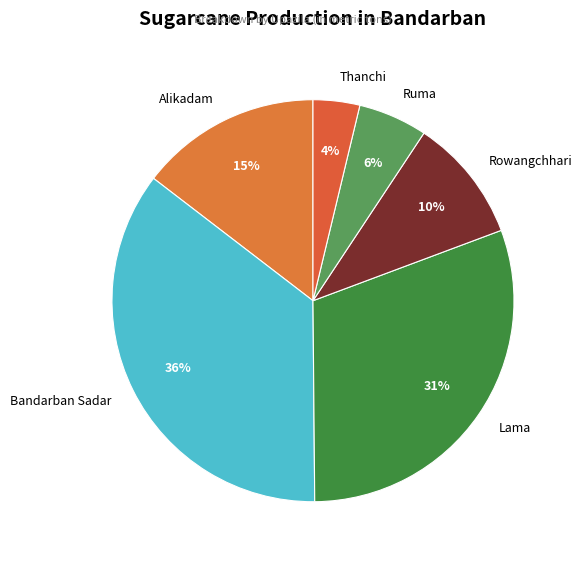

Rank the categories by value from highest to lowest.

Bandarban Sadar, Lama, Alikadam, Rowangchhari, Ruma, Thanchi